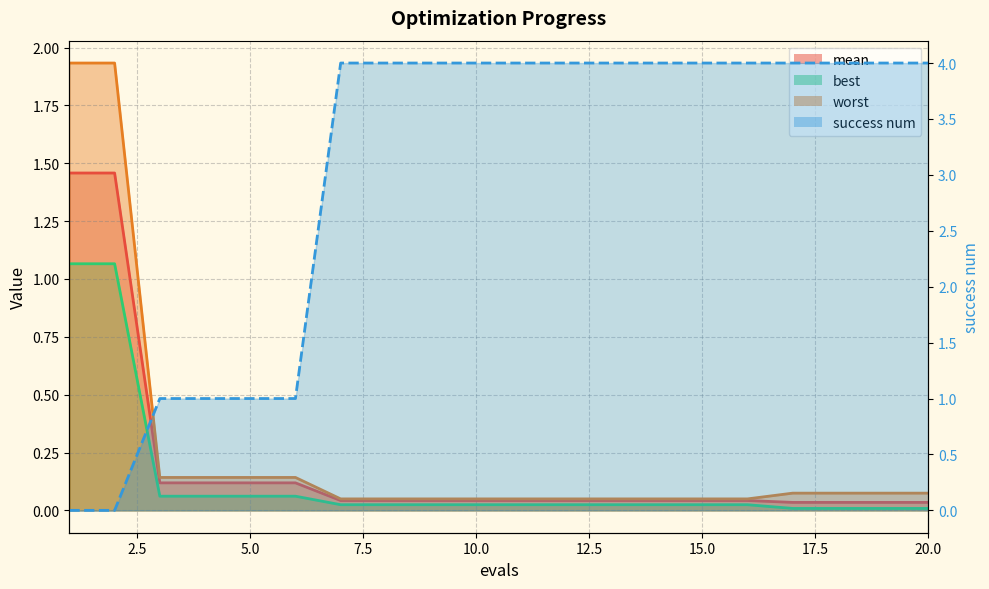

How many distinct data groups are displayed?

4